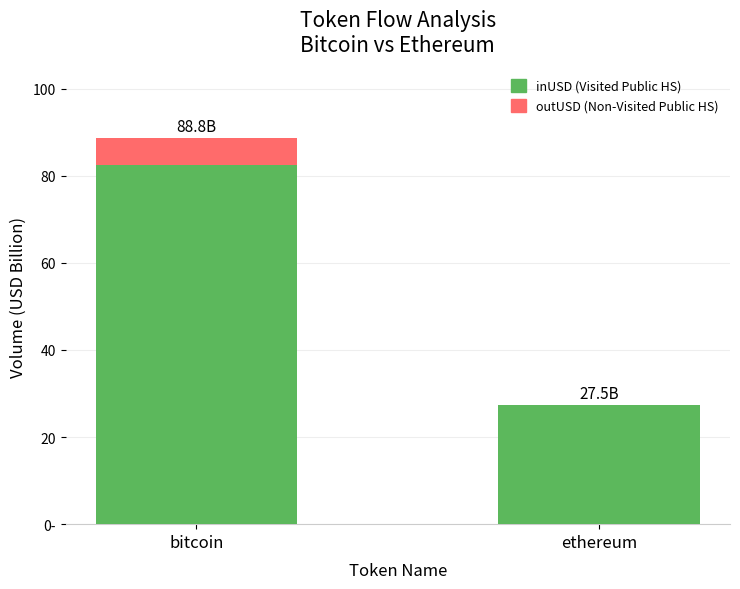

Which series has the widest spread of values?

outUSD (Non-Visited)